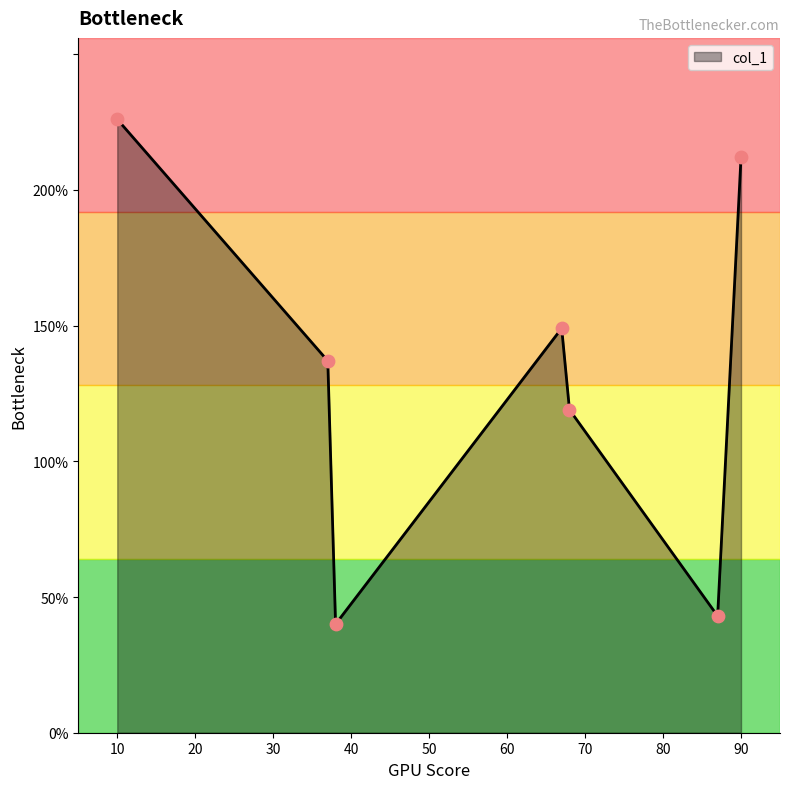

What is the smallest value displayed?

40